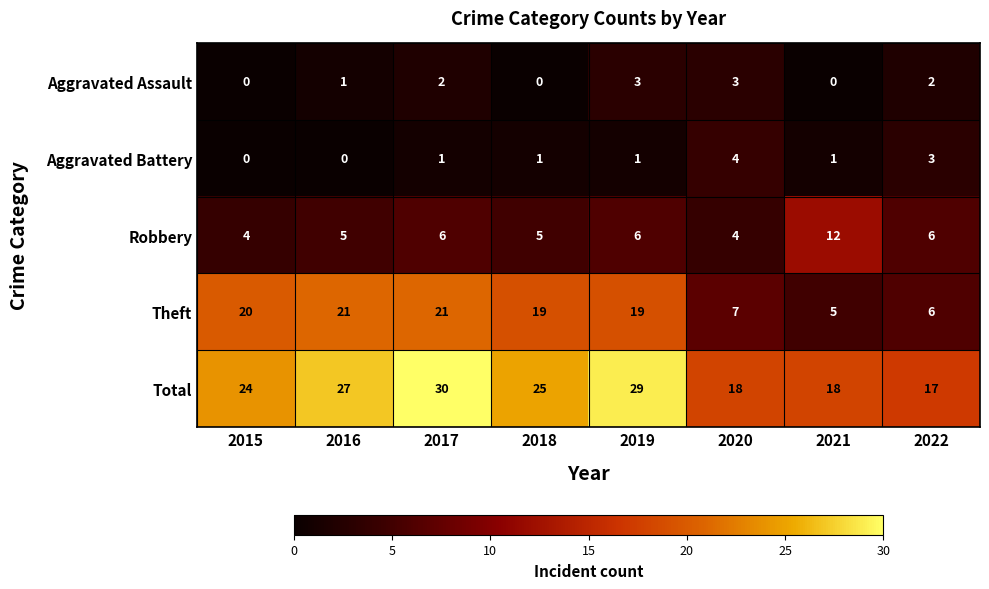

At how many categories does at least one series exceed 16?

8